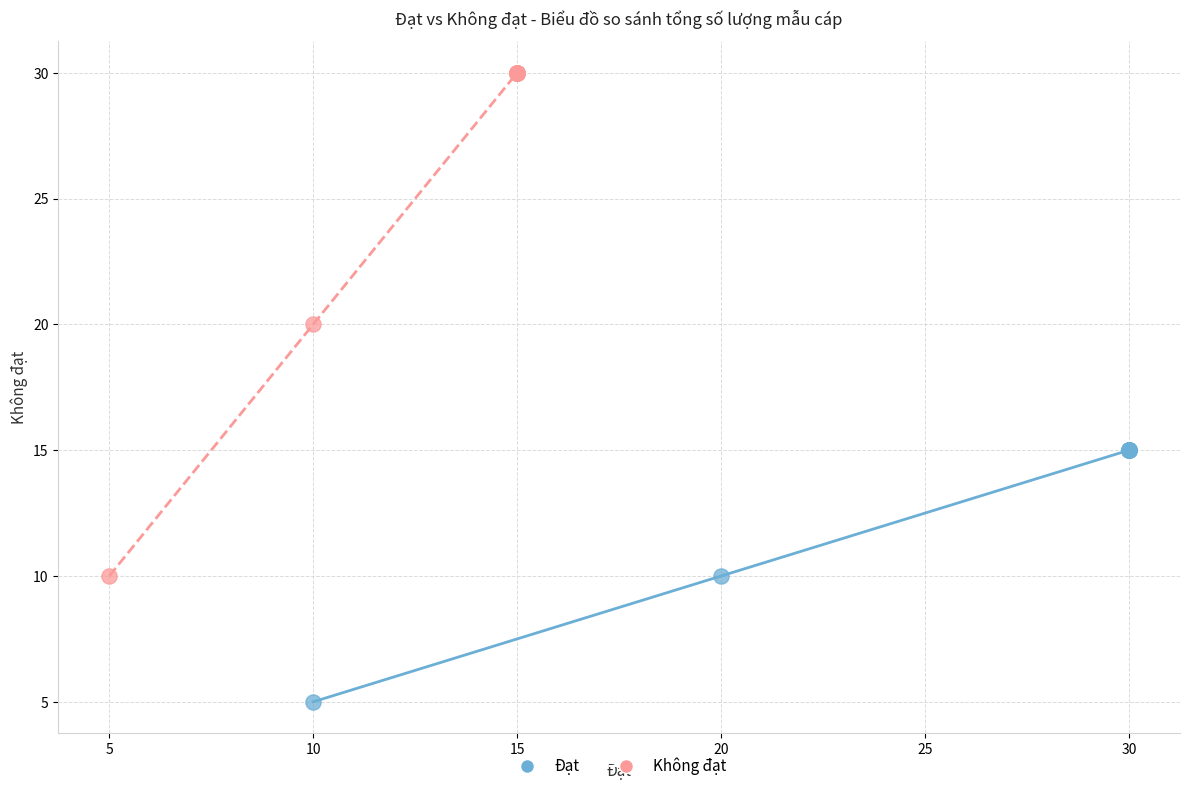

Which series has the widest spread of Y values?

Không đạt